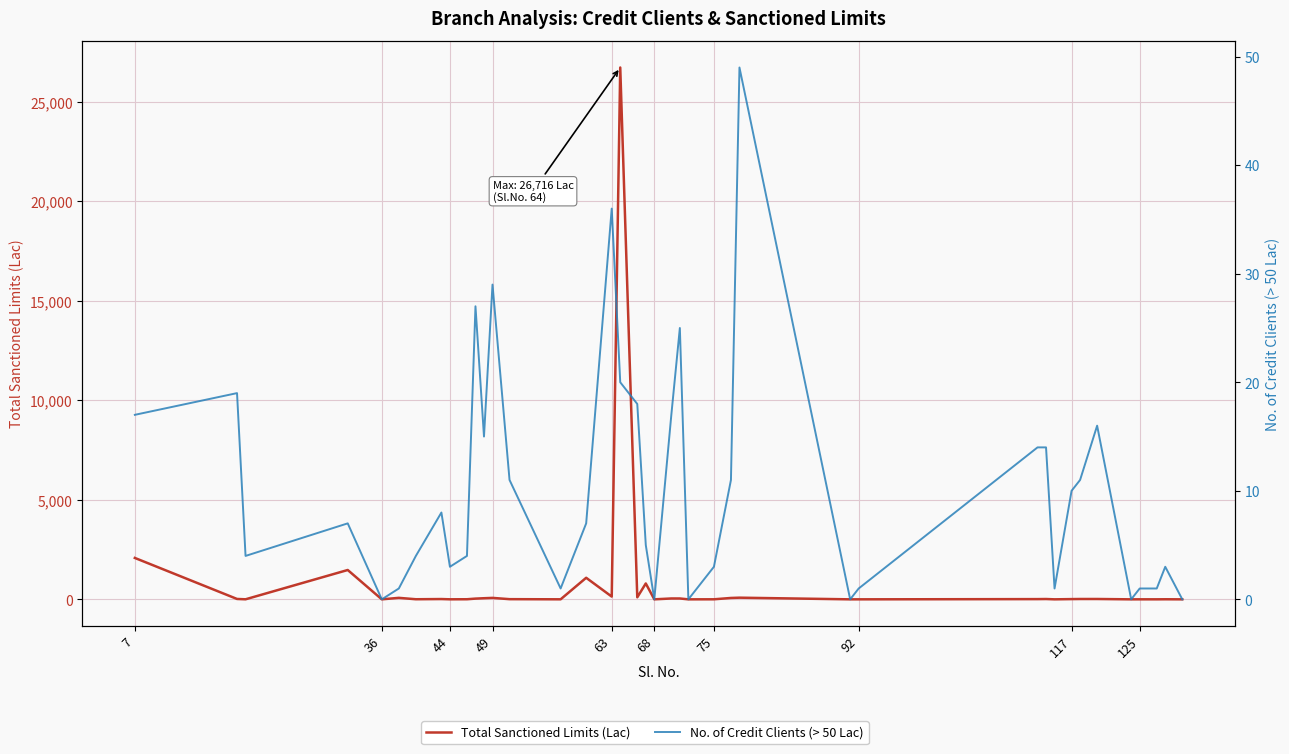

Where does the No. of Credit Clients (> 50 Lac) series first go above 7?

7